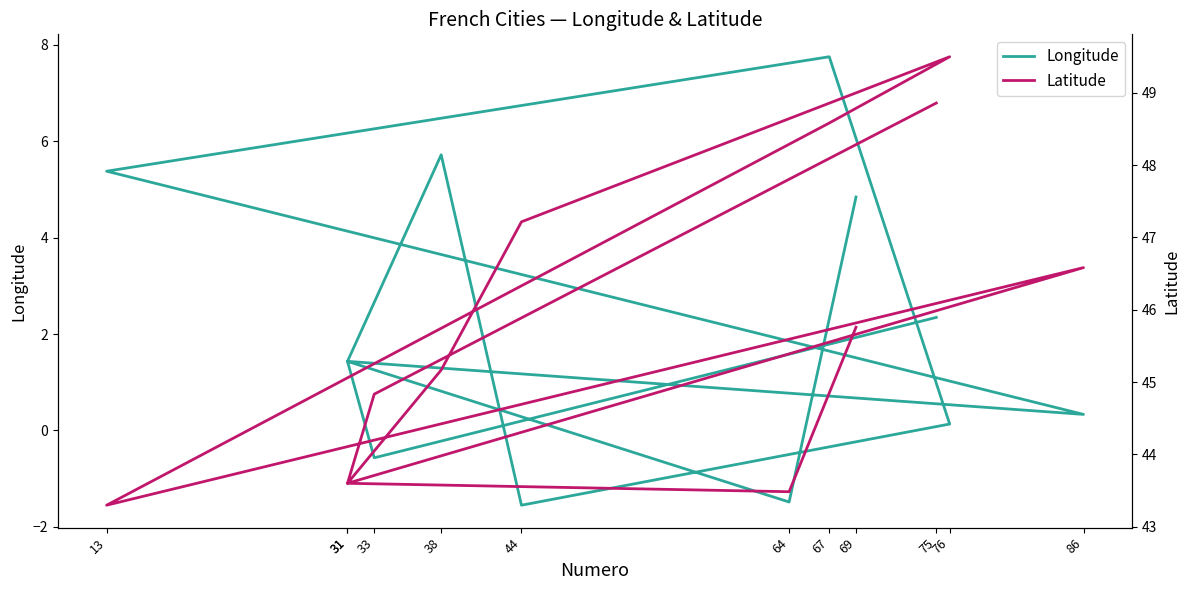

Which series has the largest range (max minus min)?

Longitude